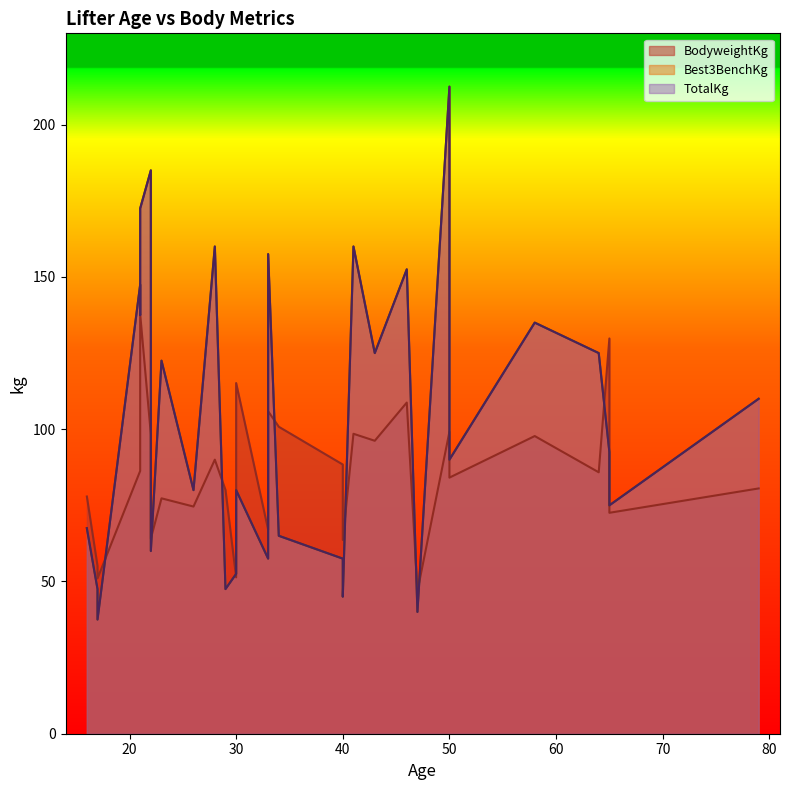

How many lines are shown in the chart?

3